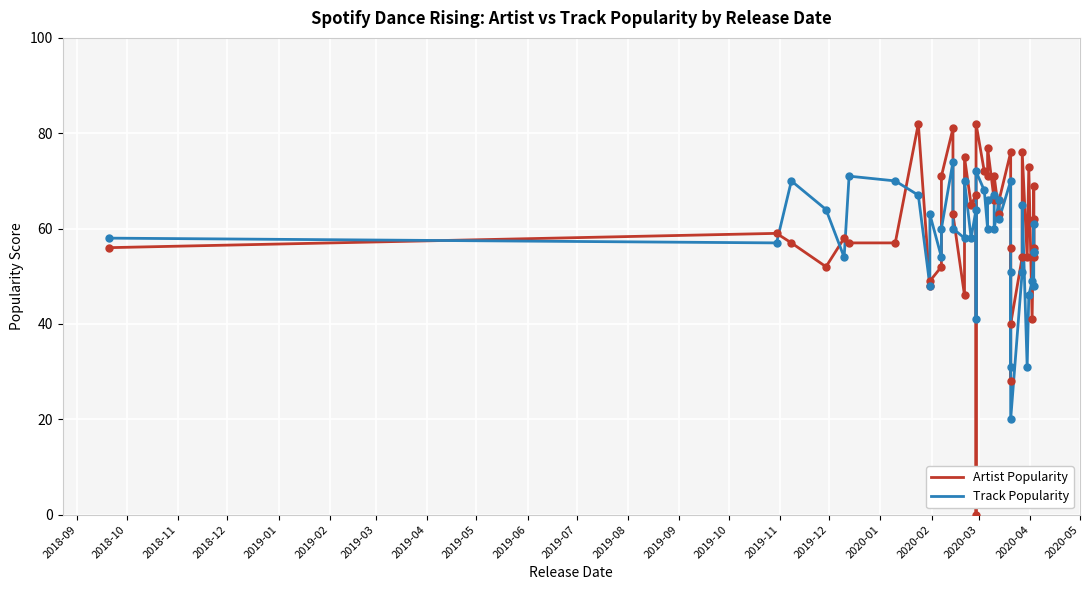

Which series contains the highest Y value?

Artist Popularity